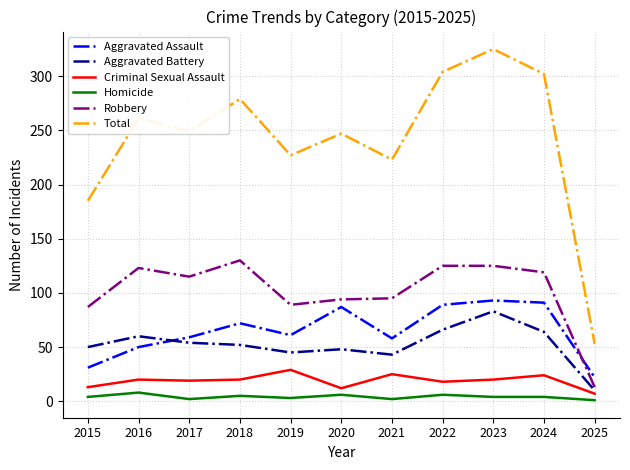

What is the difference between the highest and lowest values at 2022?

298